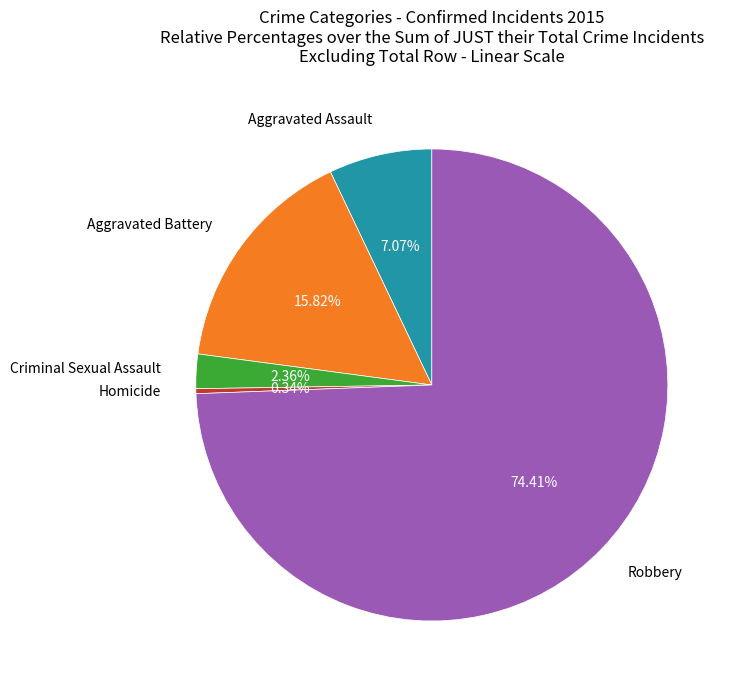

Does any single category account for the majority?

Yes